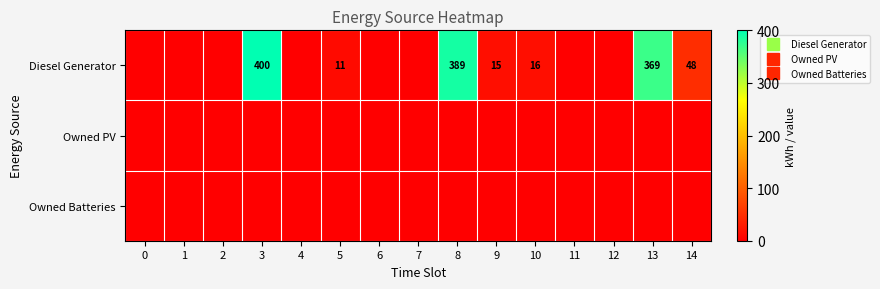

True or false: Owned PV has a value of 0 at 9.

True